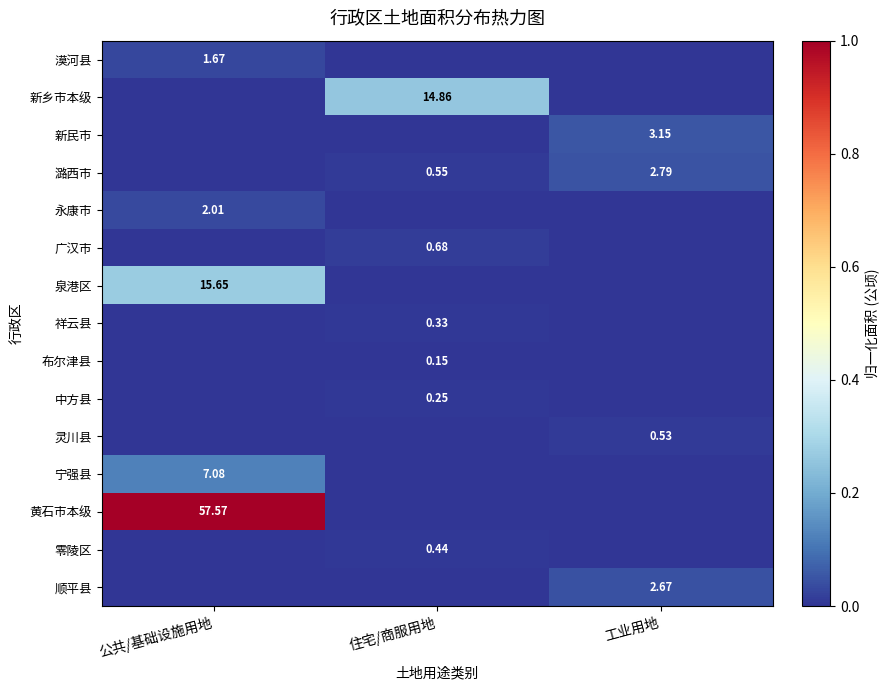

The 新乡市本级 series shows 0.1 at 公共/基础设施用地. True or false?

False